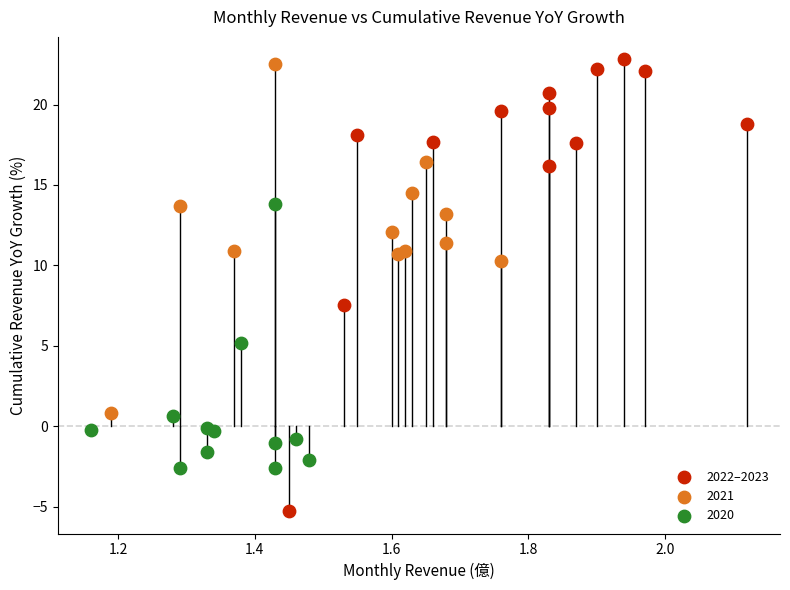

Which series has the largest Y range (max minus min)?

2022–2023